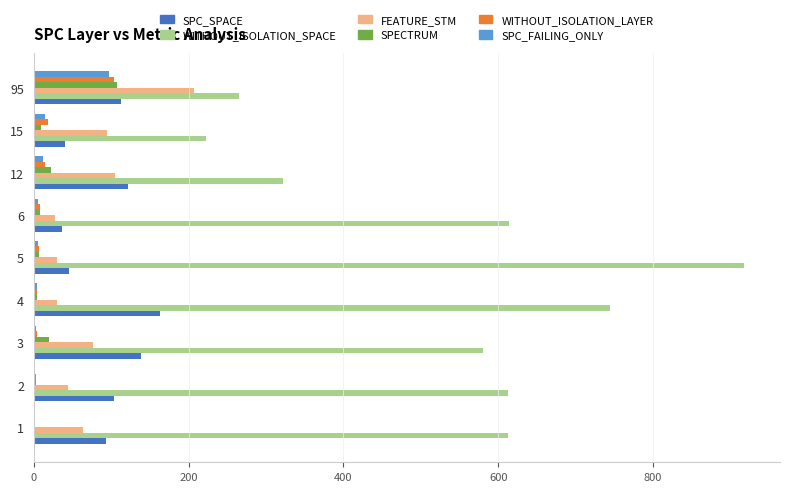

At which label is SPECTRUM closest to 54?

12